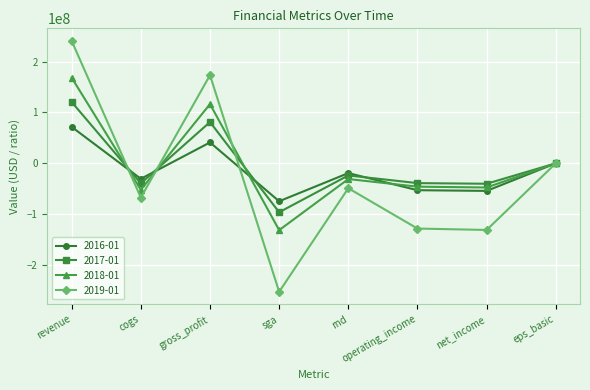

What is the value of the 2016-01 point at the 2nd from the left?

-30504000.0